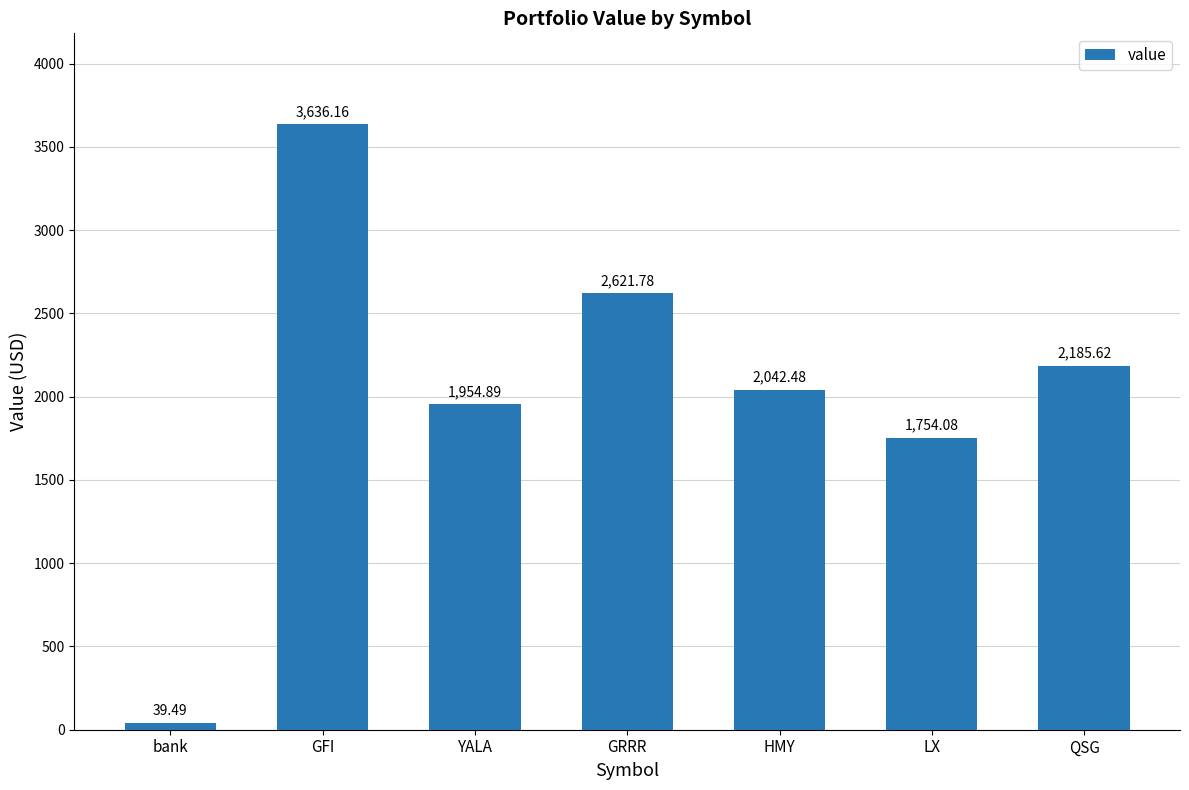

Are the bars horizontal?

No